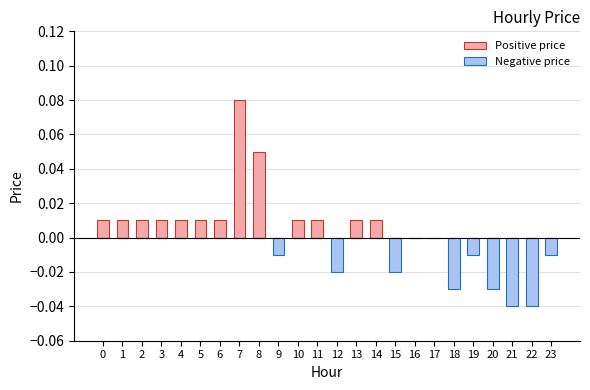

Reading right to left, extract all data points from this chart.

Positive price: 0.0	0.0	0.0	0.0	0.0	0.0	0.0	0.0	0.0	0.0	0.0	0.0	0.0	0.0	0.0	0.1	0.1	0.0	0.0	0.0	0.0	0.0	0.0	0.0
Negative price: -0.0	-0.0	-0.0	-0.0	-0.0	-0.0	0.0	0.0	-0.0	0.0	0.0	-0.0	0.0	0.0	-0.0	0.0	0.0	0.0	0.0	0.0	0.0	0.0	0.0	0.0